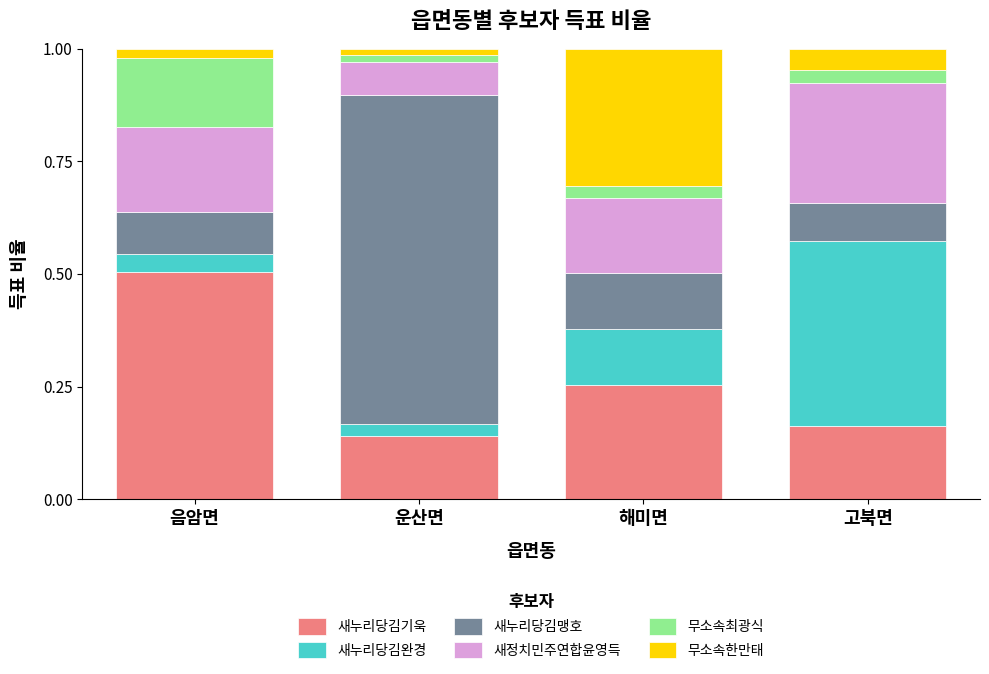

True or false: 새누리당김기욱 has a value of 0.7 at 음암면.

False